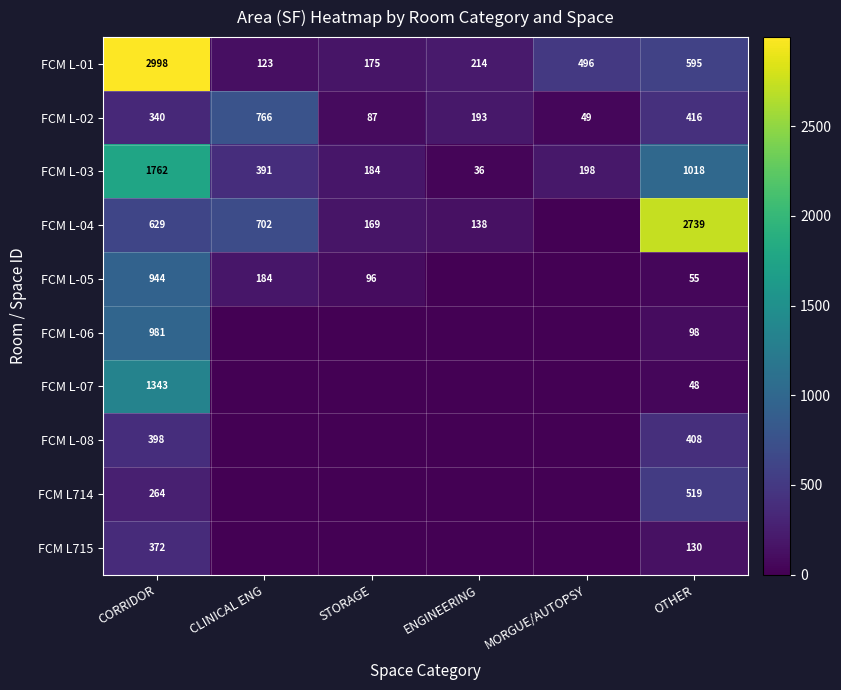

What is the spread (max minus min) of values at OTHER?

2691